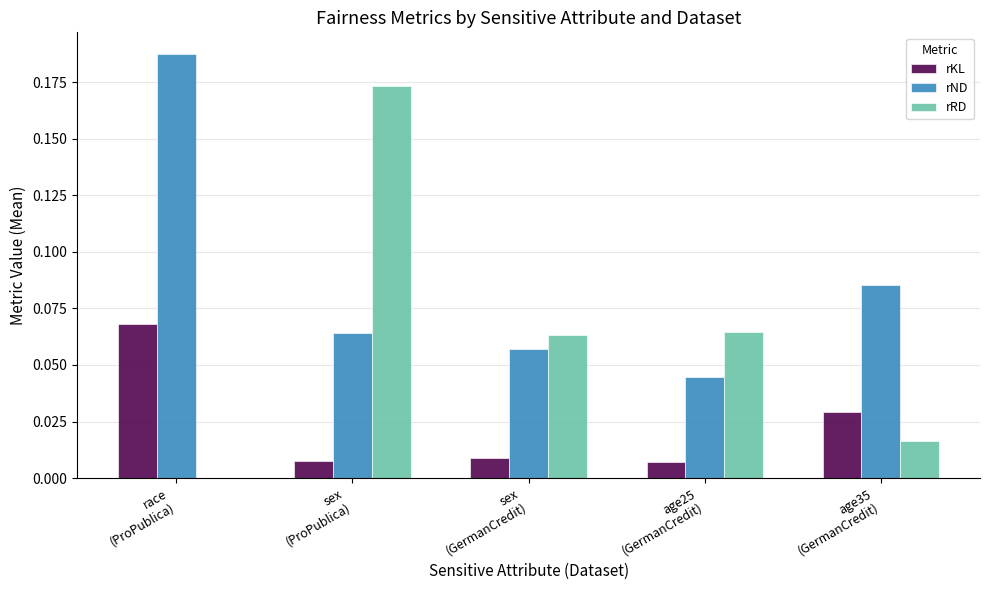

What is the sum of all rND values?

0.4